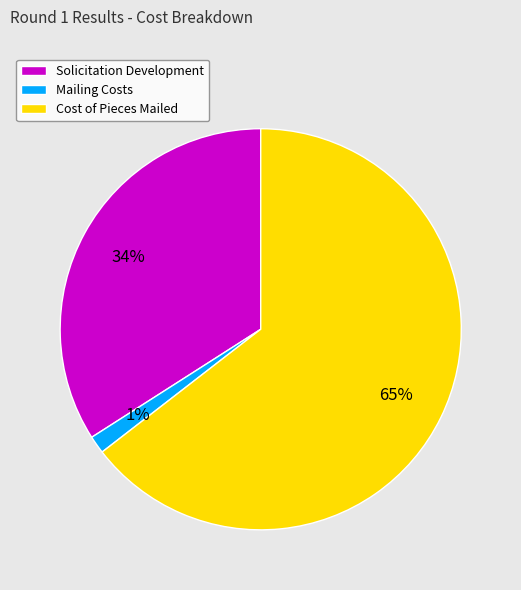

What is the largest slice in the pie chart?

Cost of Pieces Mailed